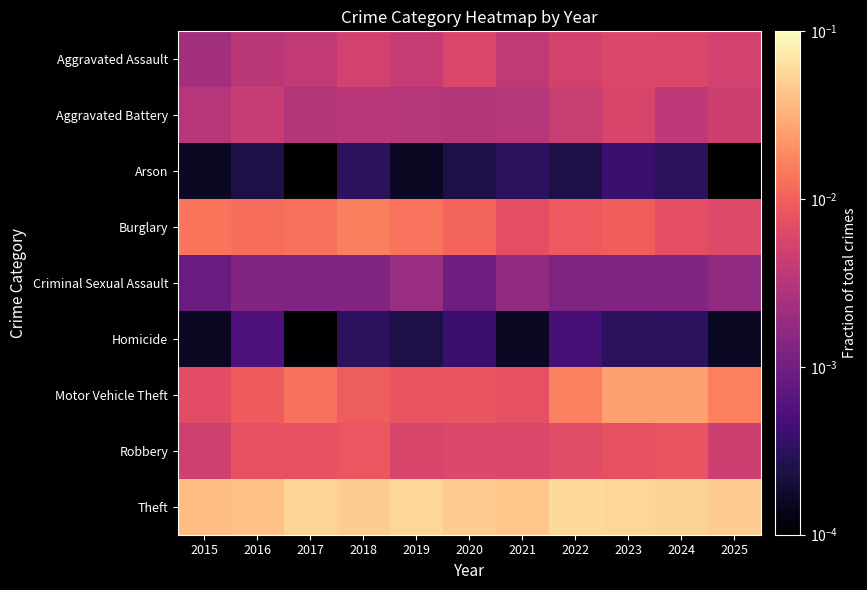

Reading left to right, what are all the values shown in this chart?

Aggravated Assault: 2015=0.0	2016=0.0	2017=0.0	2018=0.0	2019=0.0	2020=0.0	2021=0.0	2022=0.0	2023=0.0	2024=0.0	2025=0.0
Aggravated Battery: 2015=0.0	2016=0.0	2017=0.0	2018=0.0	2019=0.0	2020=0.0	2021=0.0	2022=0.0	2023=0.0	2024=0.0	2025=0.0
Arson: 2015=0.0	2016=0.0	2017=0.0	2018=0.0	2019=0.0	2020=0.0	2021=0.0	2022=0.0	2023=0.0	2024=0.0	2025=0.0
Burglary: 2015=0.0	2016=0.0	2017=0.0	2018=0.0	2019=0.0	2020=0.0	2021=0.0	2022=0.0	2023=0.0	2024=0.0	2025=0.0
Criminal Sexual Assault: 2015=0.0	2016=0.0	2017=0.0	2018=0.0	2019=0.0	2020=0.0	2021=0.0	2022=0.0	2023=0.0	2024=0.0	2025=0.0
Homicide: 2015=0.0	2016=0.0	2017=0.0	2018=0.0	2019=0.0	2020=0.0	2021=0.0	2022=0.0	2023=0.0	2024=0.0	2025=0.0
Motor Vehicle Theft: 2015=0.0	2016=0.0	2017=0.0	2018=0.0	2019=0.0	2020=0.0	2021=0.0	2022=0.0	2023=0.0	2024=0.0	2025=0.0
Robbery: 2015=0.0	2016=0.0	2017=0.0	2018=0.0	2019=0.0	2020=0.0	2021=0.0	2022=0.0	2023=0.0	2024=0.0	2025=0.0
Theft: 2015=0.0	2016=0.0	2017=0.1	2018=0.0	2019=0.1	2020=0.0	2021=0.0	2022=0.1	2023=0.1	2024=0.1	2025=0.0